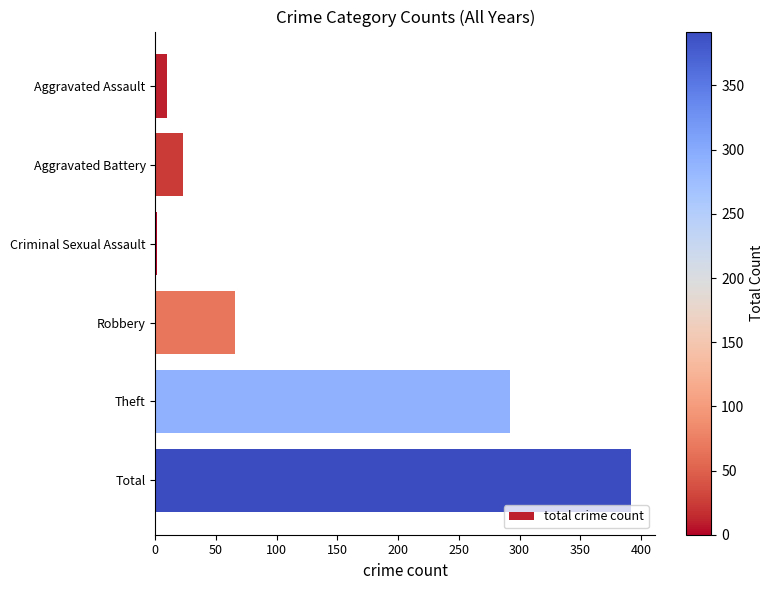

The value at Theft is 292. True or false?

True